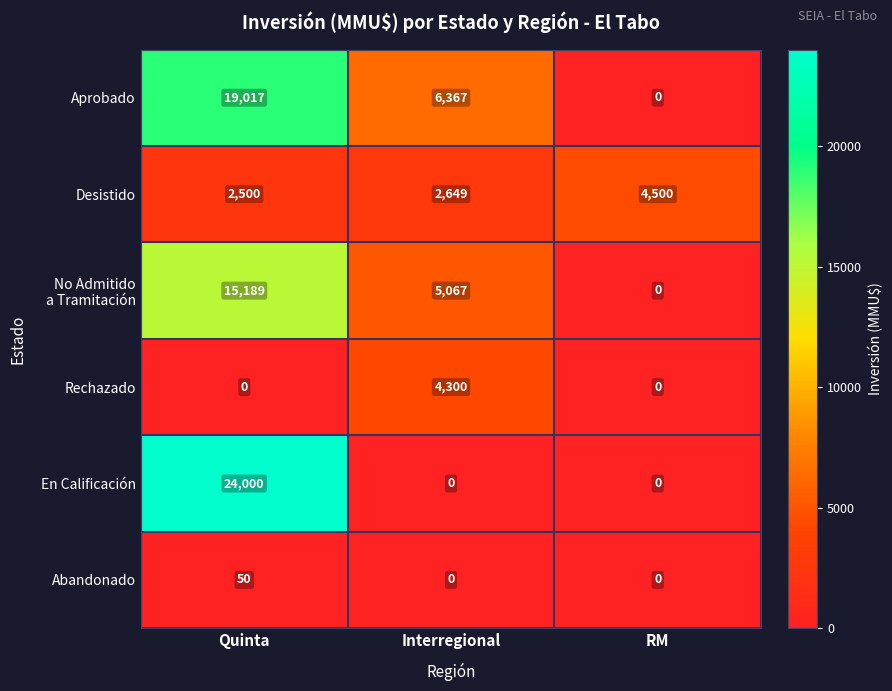

How many categories are shown in the chart?

3